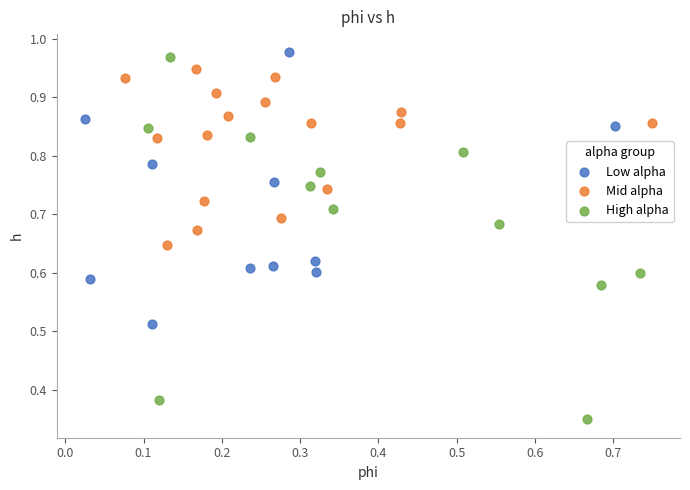

Which series contains the lowest Y value?

High alpha